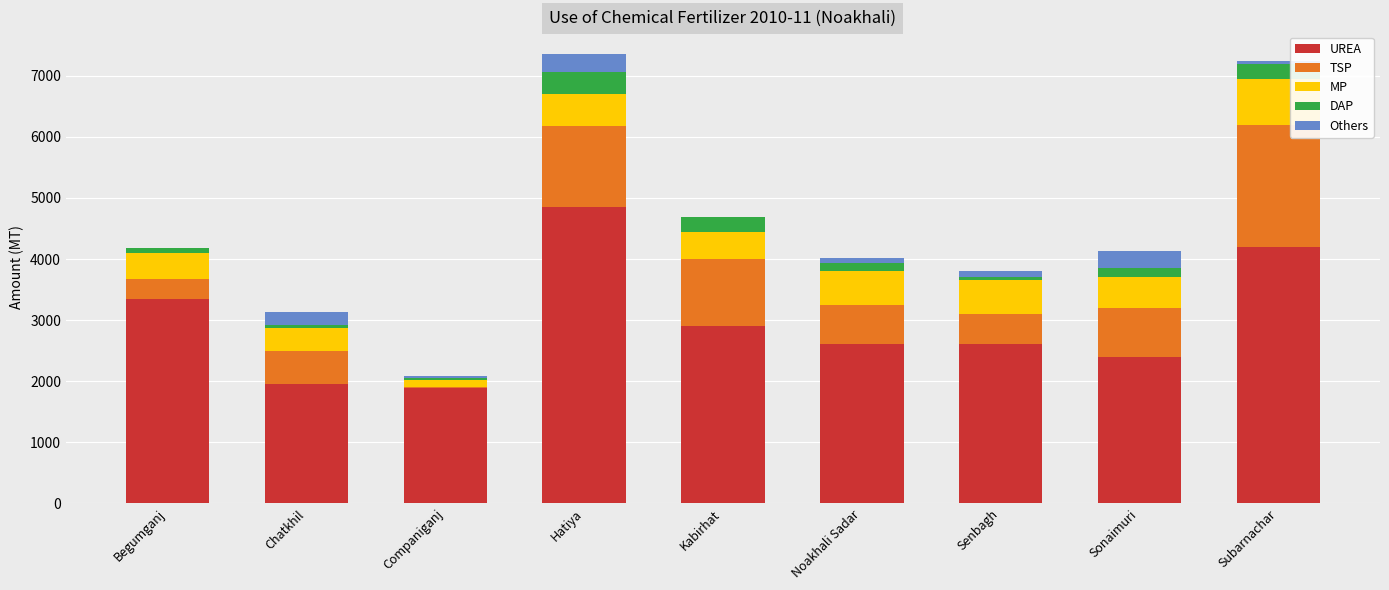

What is the total value across all series at Kabirhat?

4680.0